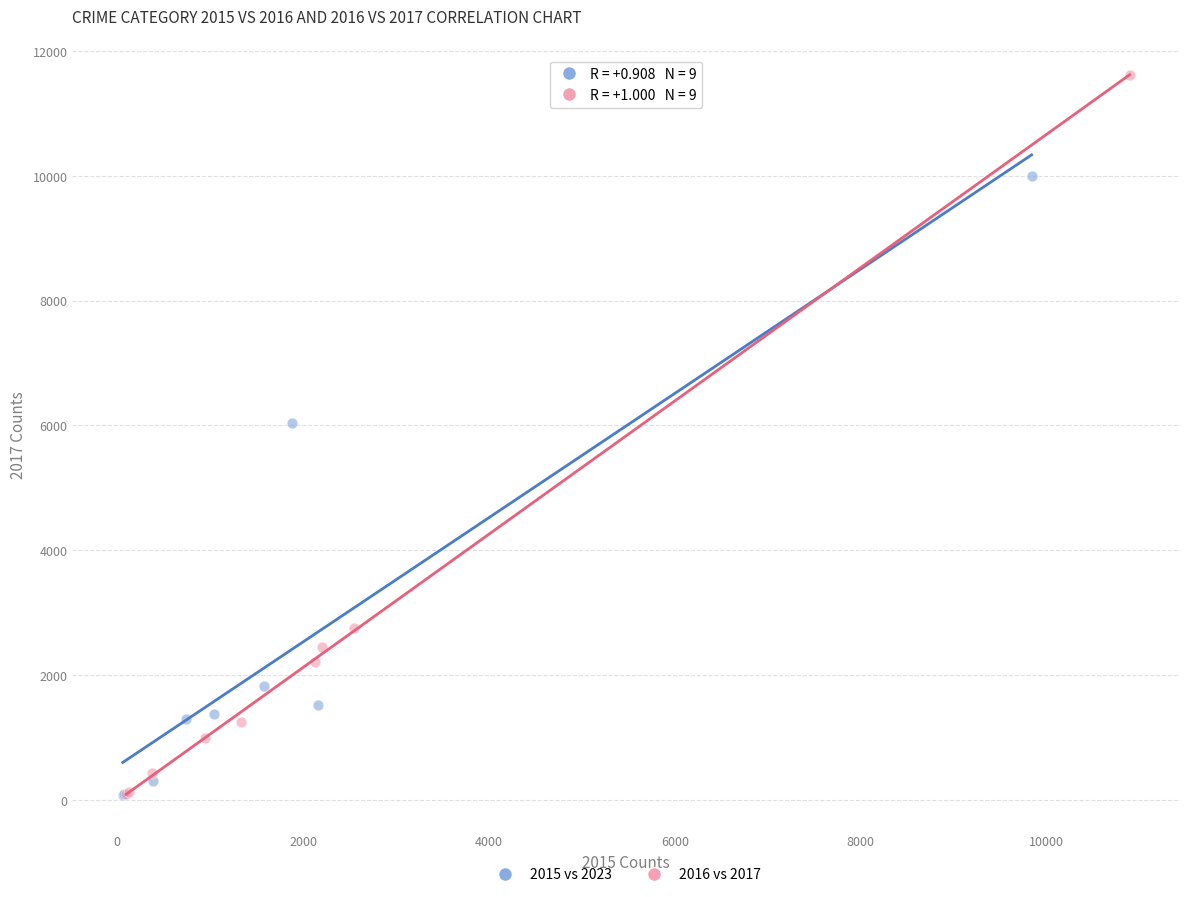

What are all the series names shown in the legend?

2015 vs 2023, 2016 vs 2017